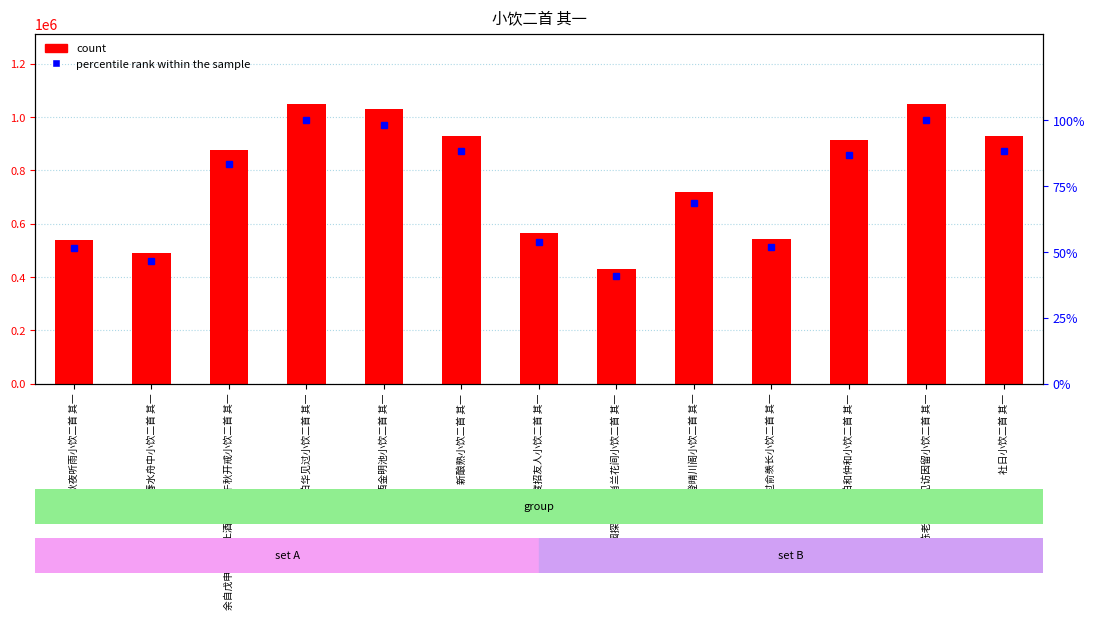

What are all the series names shown in the legend?

count, percentile rank within the sample